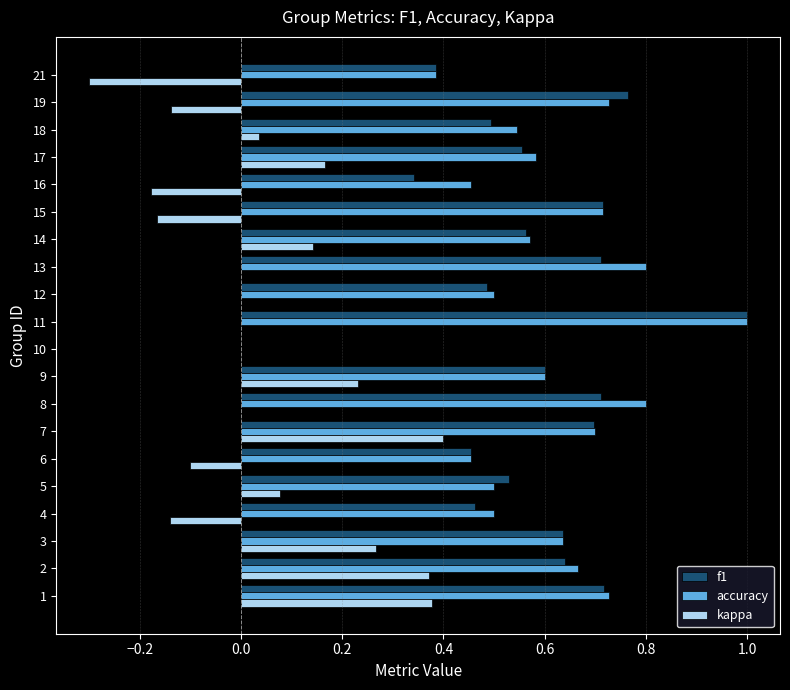

How many series are shown in this chart?

3